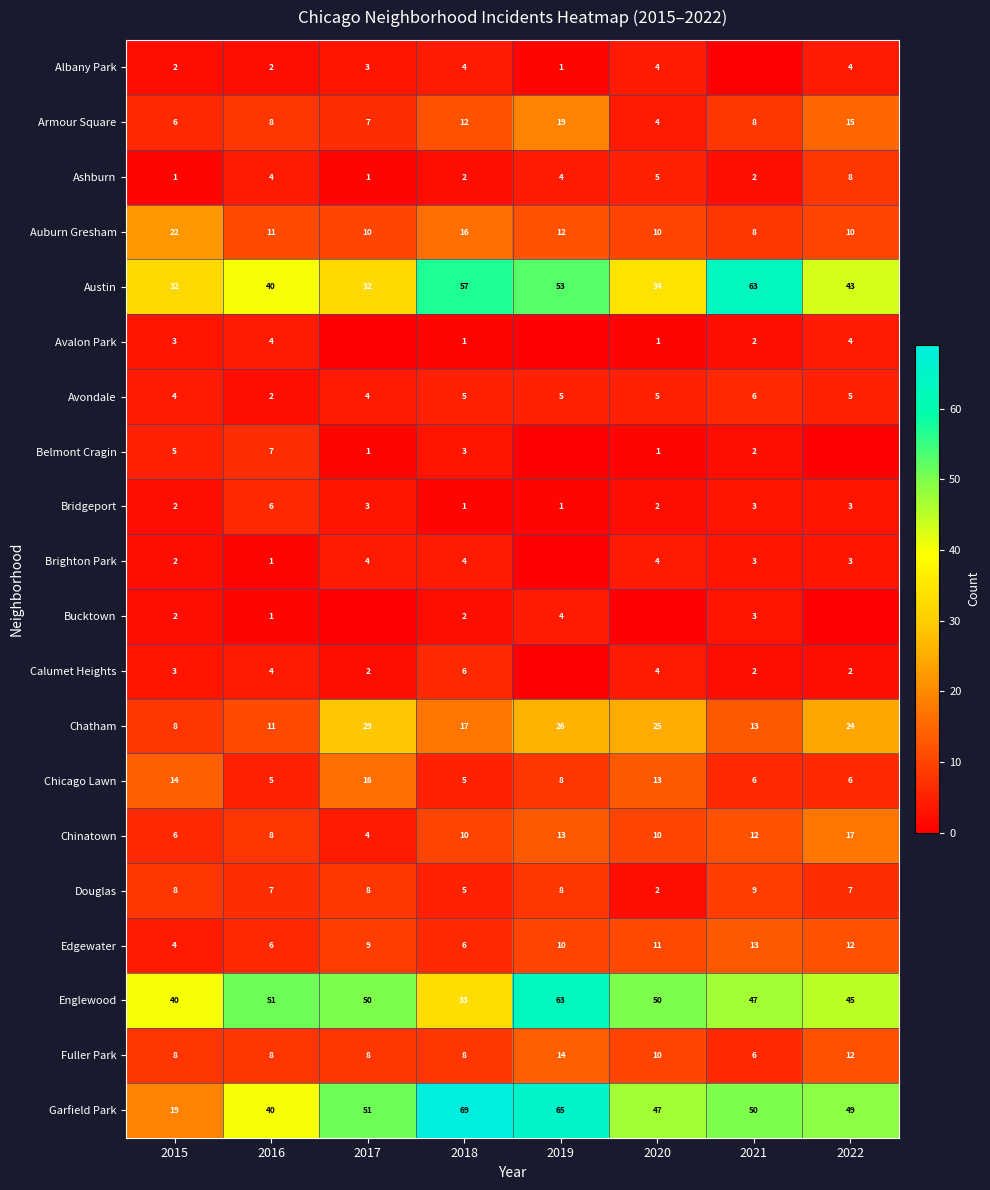

Between 2020 and 2019, which is larger?

2020